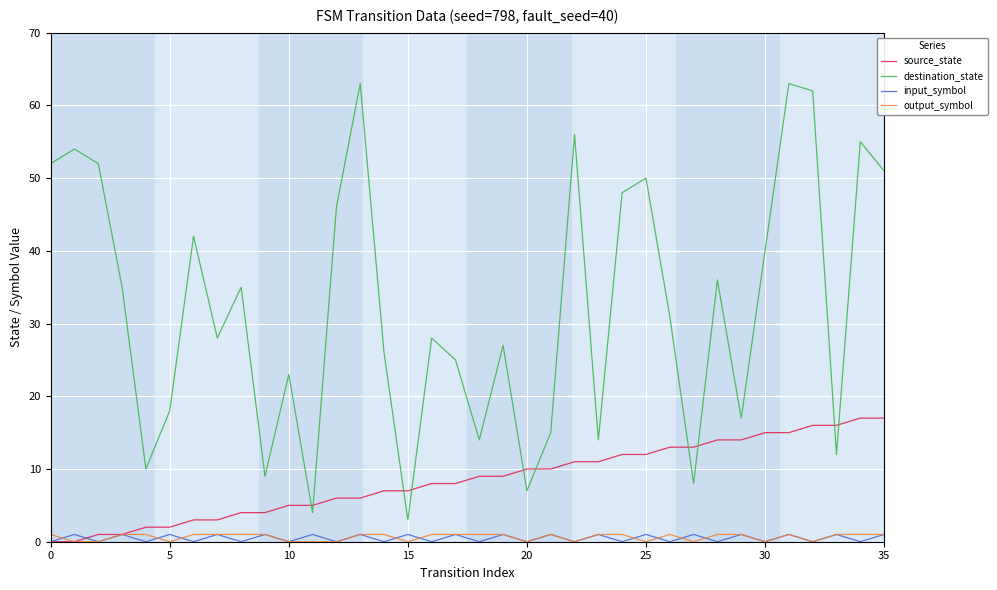

Which series has the widest spread of values?

destination_state